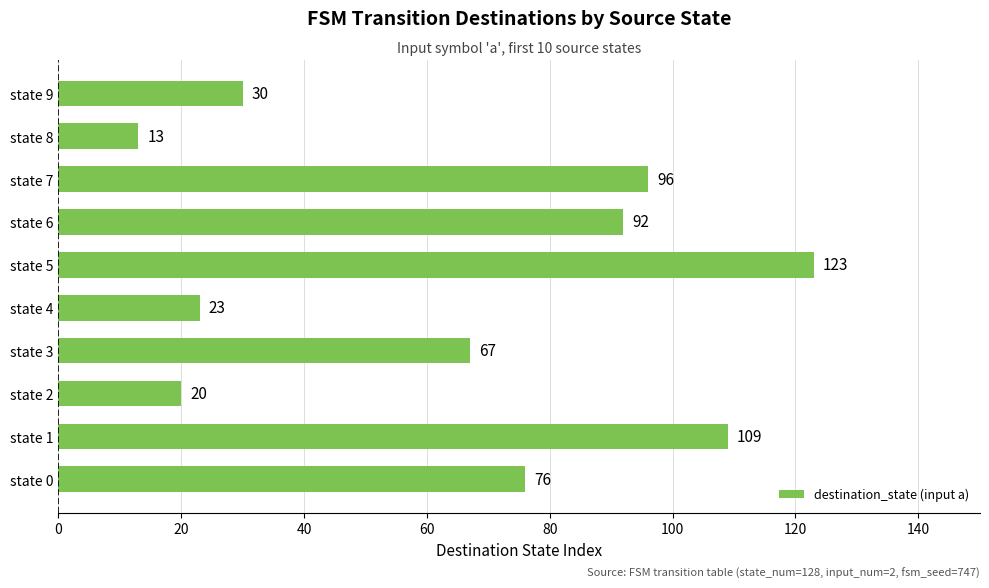

What is the minimum value shown in the chart?

13